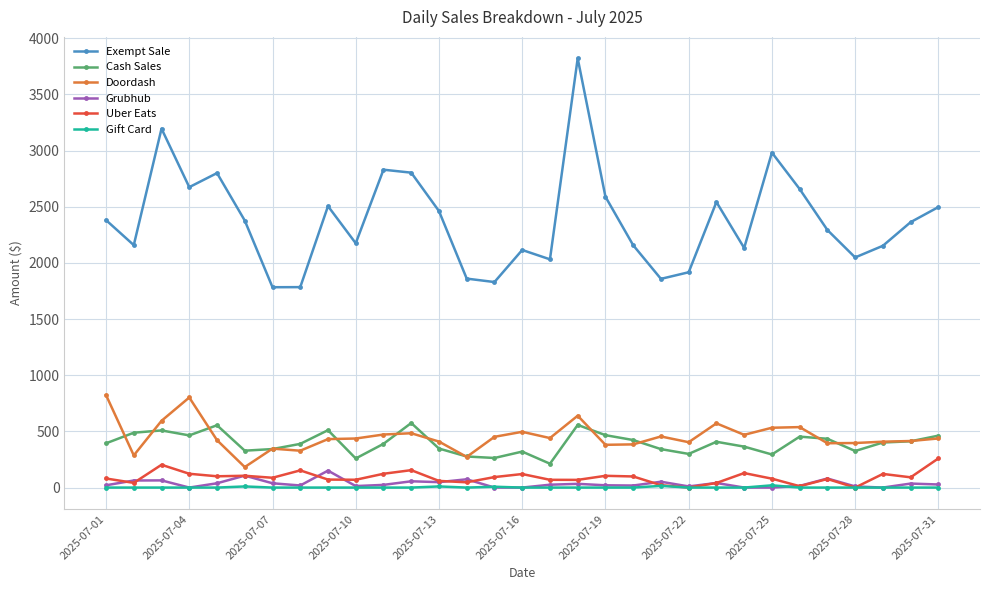

How many lines are shown in the chart?

6